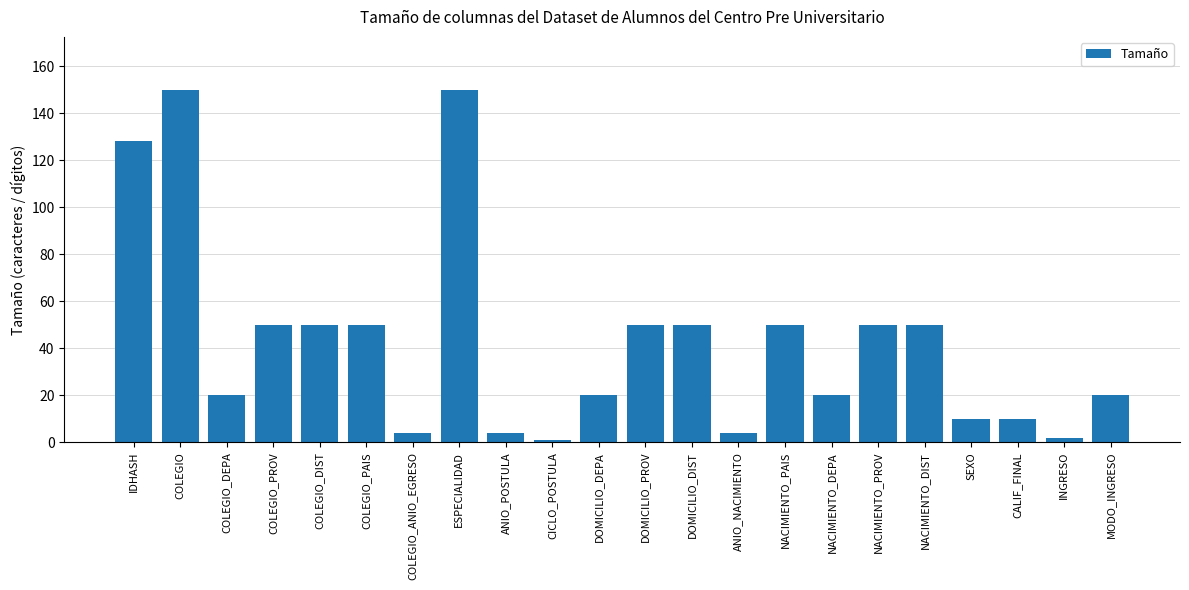

Reading left to right, transcribe all the data shown in this chart.

128	150	20	50	50	50	4	150	4	1	20	50	50	4	50	20	50	50	10	10	2	20